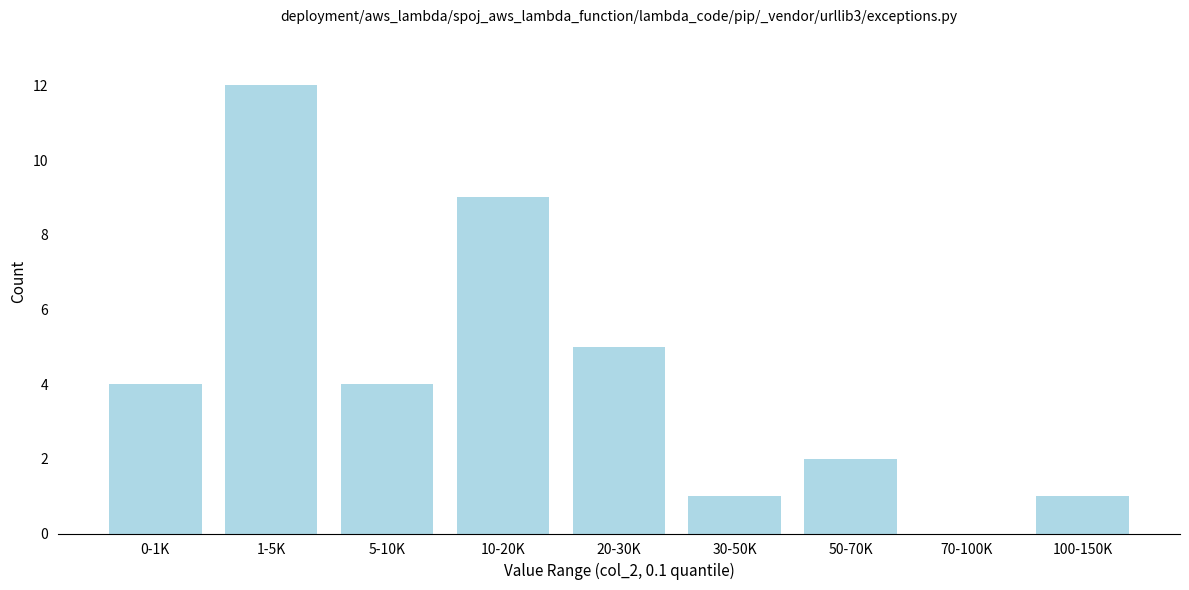

Reading left to right, transcribe all the data shown in this chart.

0-1K=4	1-5K=12	5-10K=4	10-20K=9	20-30K=5	30-50K=1	50-70K=2	70-100K=0	100-150K=1